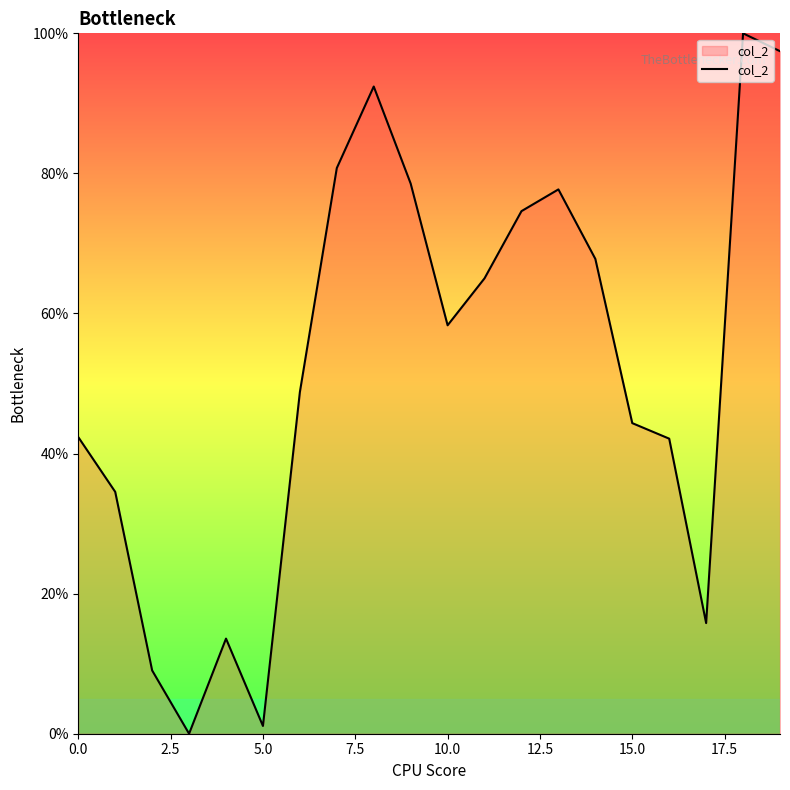

How many values are above zero?

19